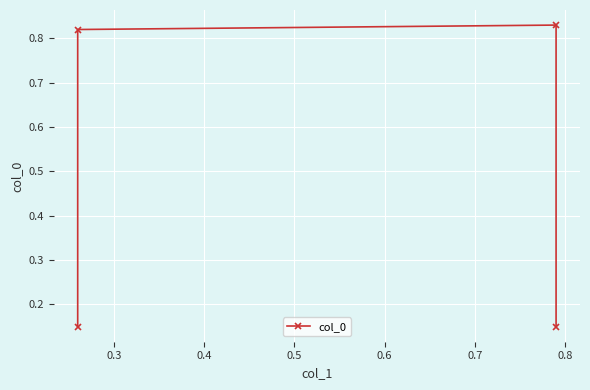

What is the difference between the maximum and second lowest values?

0.7